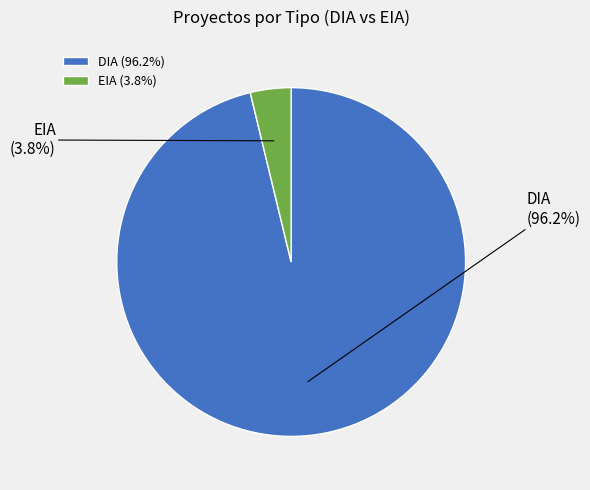

To the nearest percent, what is the difference between the DIA and EIA slice percentages?

92%